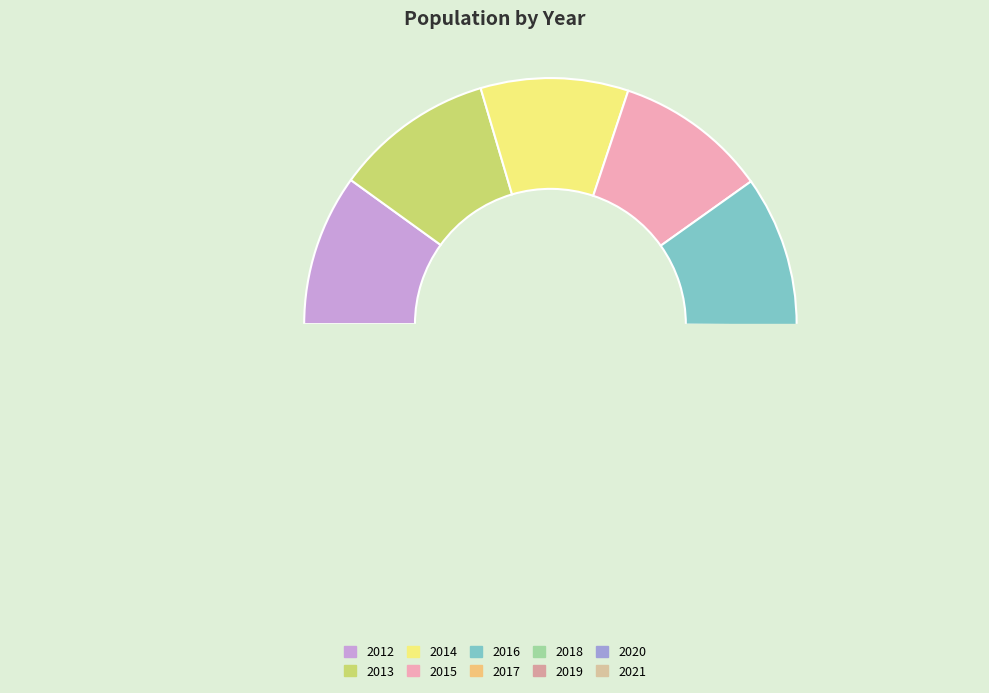

To the nearest percent, what percentage of the pie is 2019?

10%